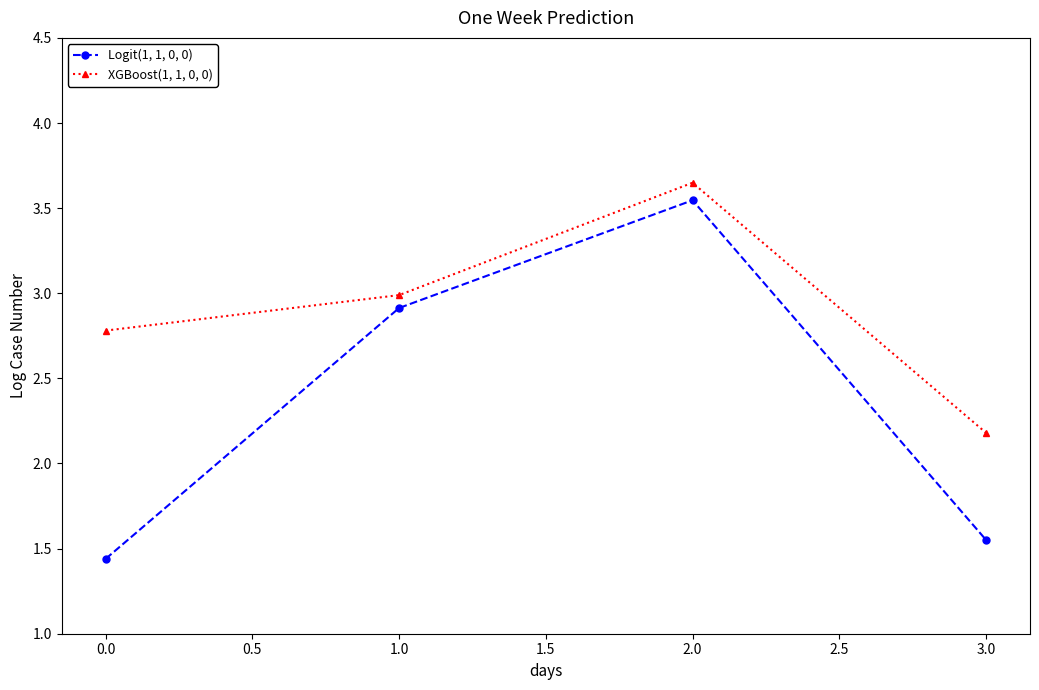

What are all the series names shown in the legend?

Logit(1, 1, 0, 0), XGBoost(1, 1, 0, 0)